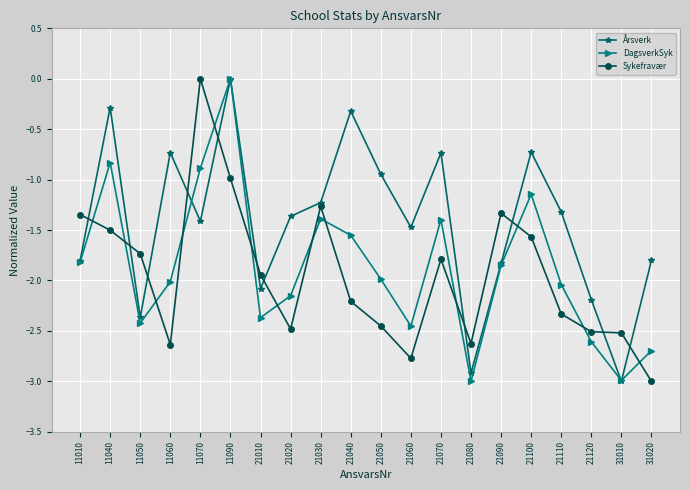

How many times do DagsverkSyk and Sykefravær cross each other?

13